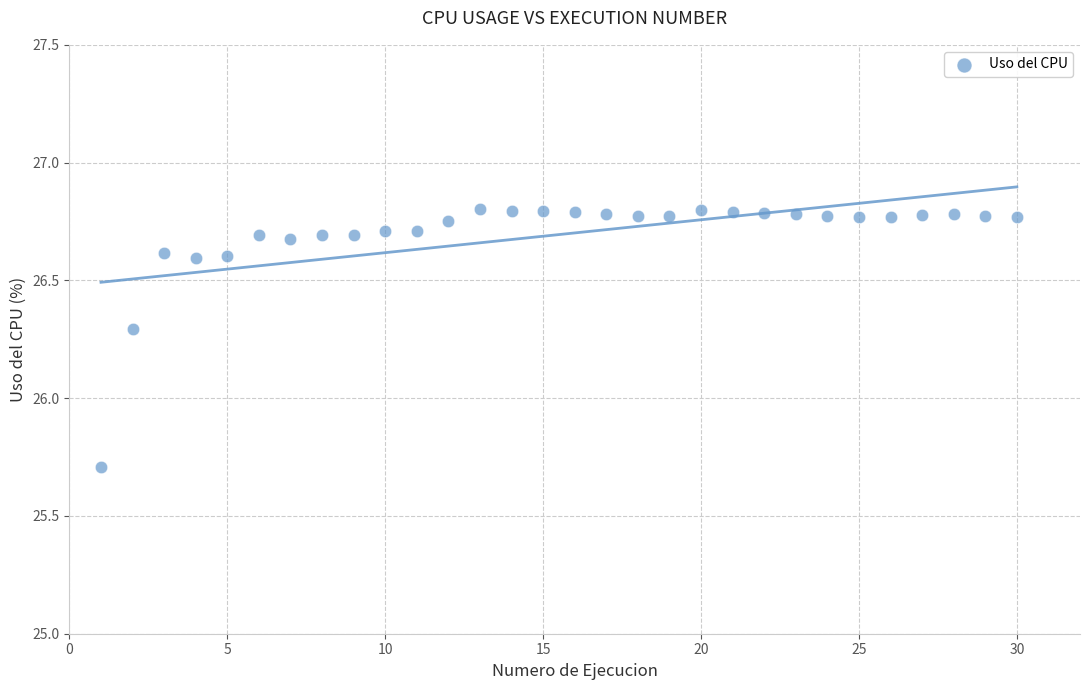

What is the range of X values (max minus min)?

29.0